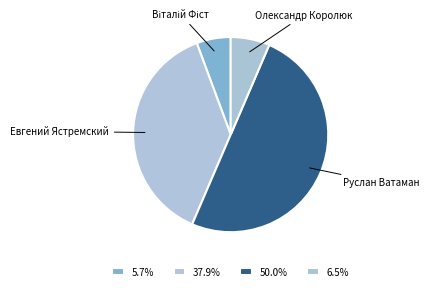

How many slices are in this pie chart?

4